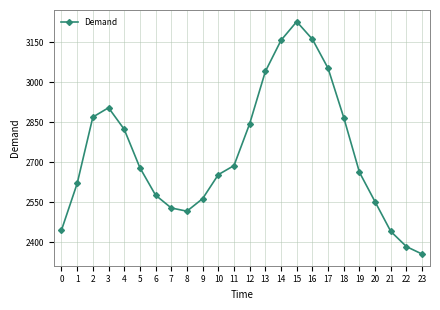

What is the average value?

2733